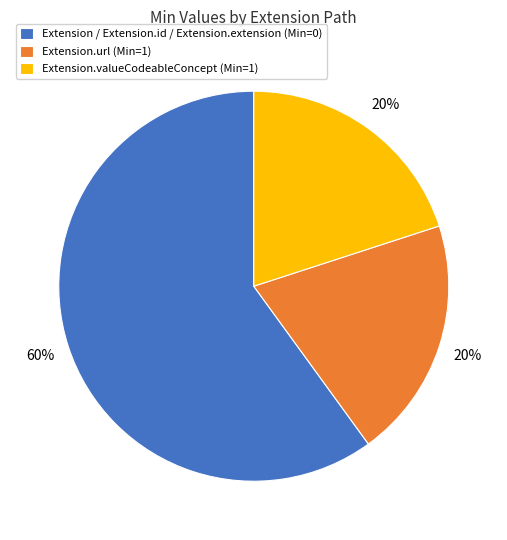

Does any single category account for the majority?

Yes